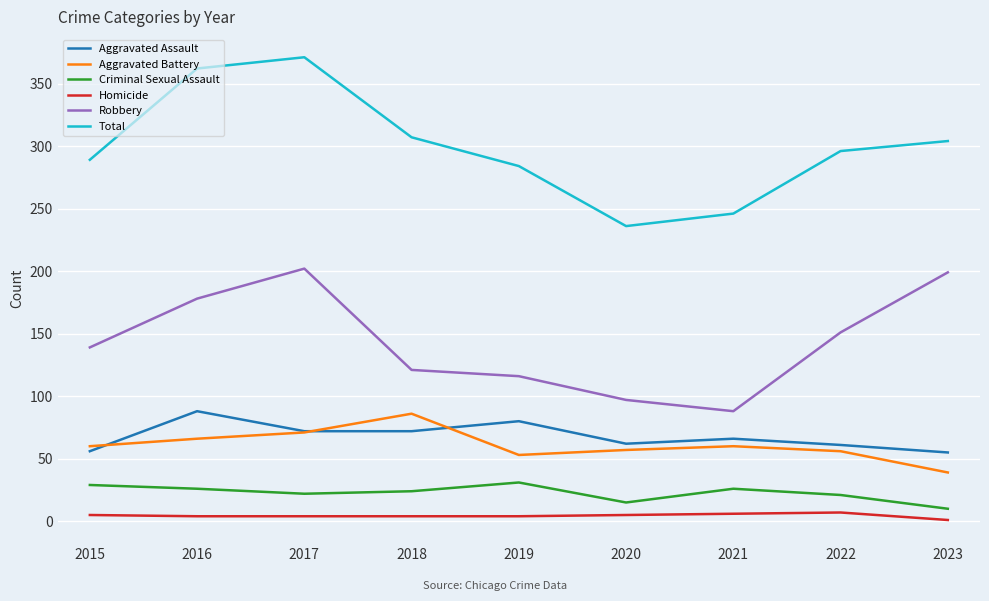

Where is the first local maximum for Aggravated Battery?

2018